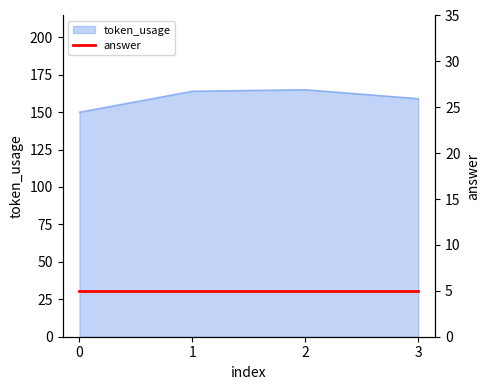

What is the value of the 4th point from the left?

159